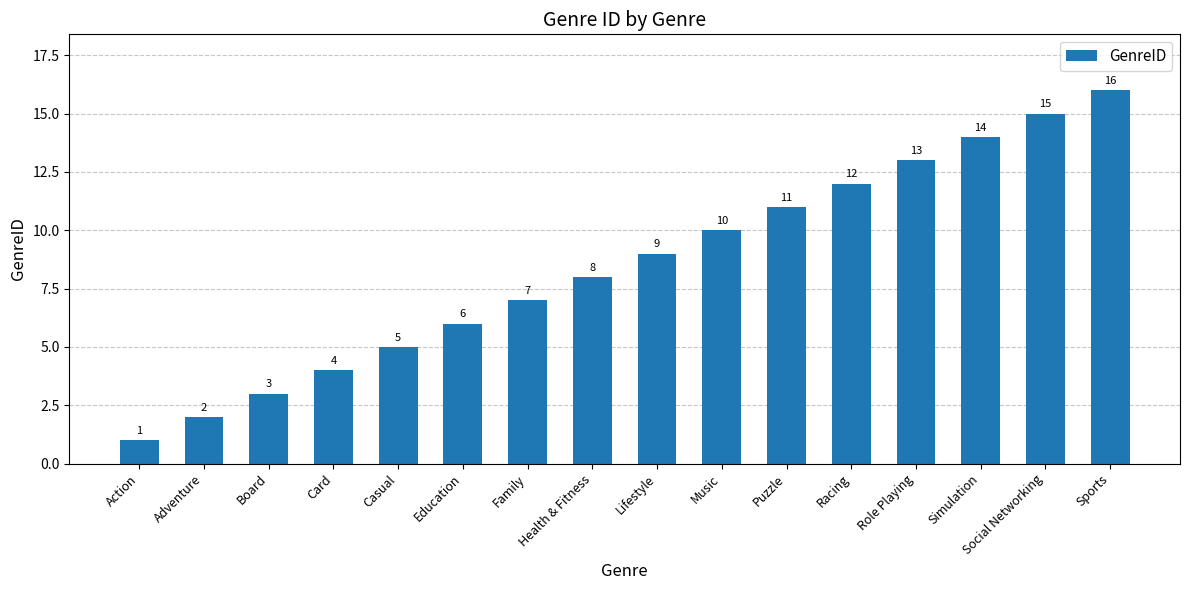

Rank the categories by value from highest to lowest.

Sports, Social Networking, Simulation, Role Playing, Racing, Puzzle, Music, Lifestyle, Health & Fitness, Family, Education, Casual, Card, Board, Adventure, Action